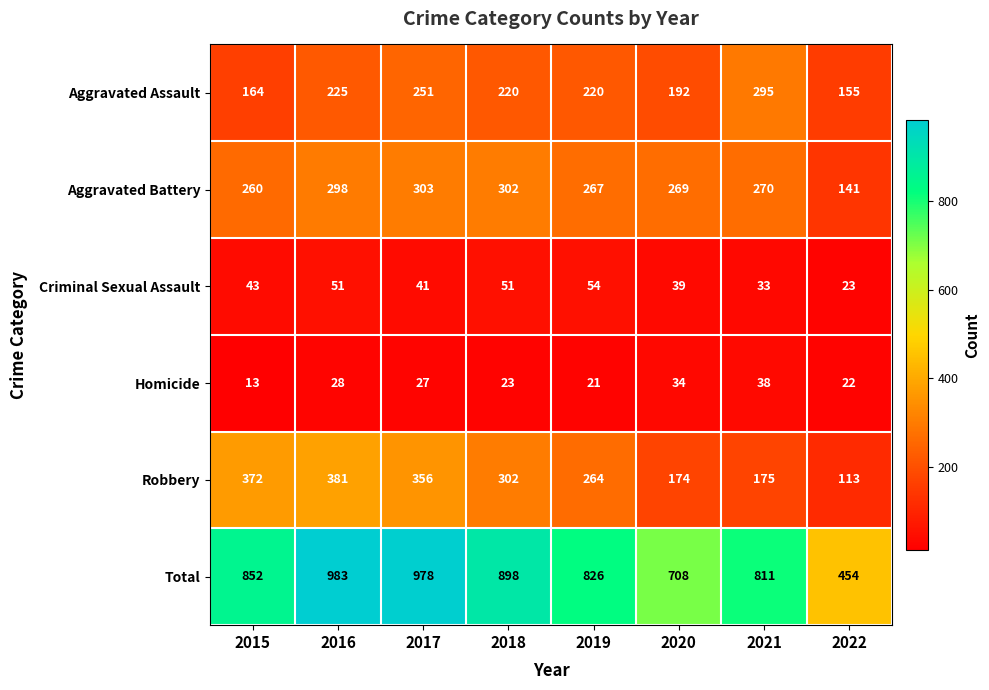

Rank the series at 2020 from lowest to highest value.

Homicide, Criminal Sexual Assault, Robbery, Aggravated Assault, Aggravated Battery, Total